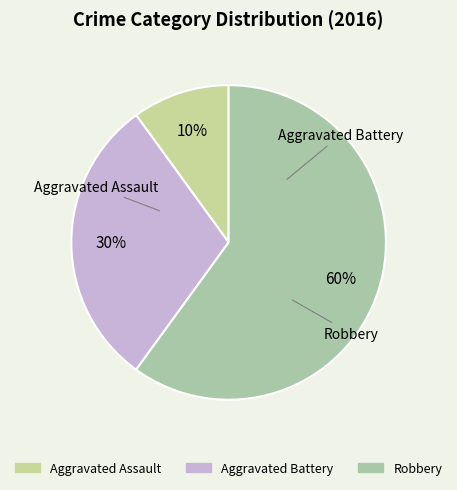

Is the sum of Aggravated Assault and Robbery greater than half?

Yes